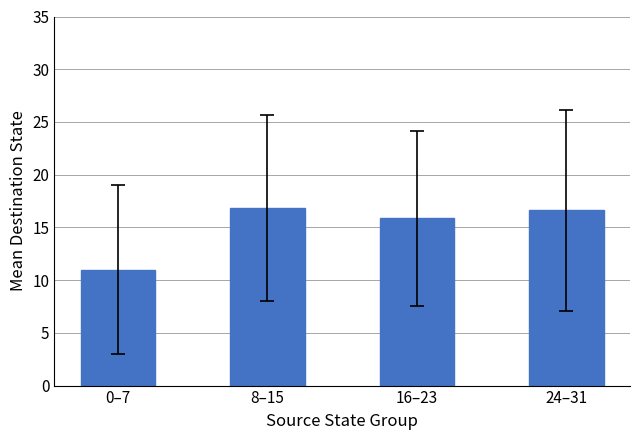

Reading left to right, extract all data points from this chart.

0–7=11.0	8–15=16.9	16–23=15.9	24–31=16.6